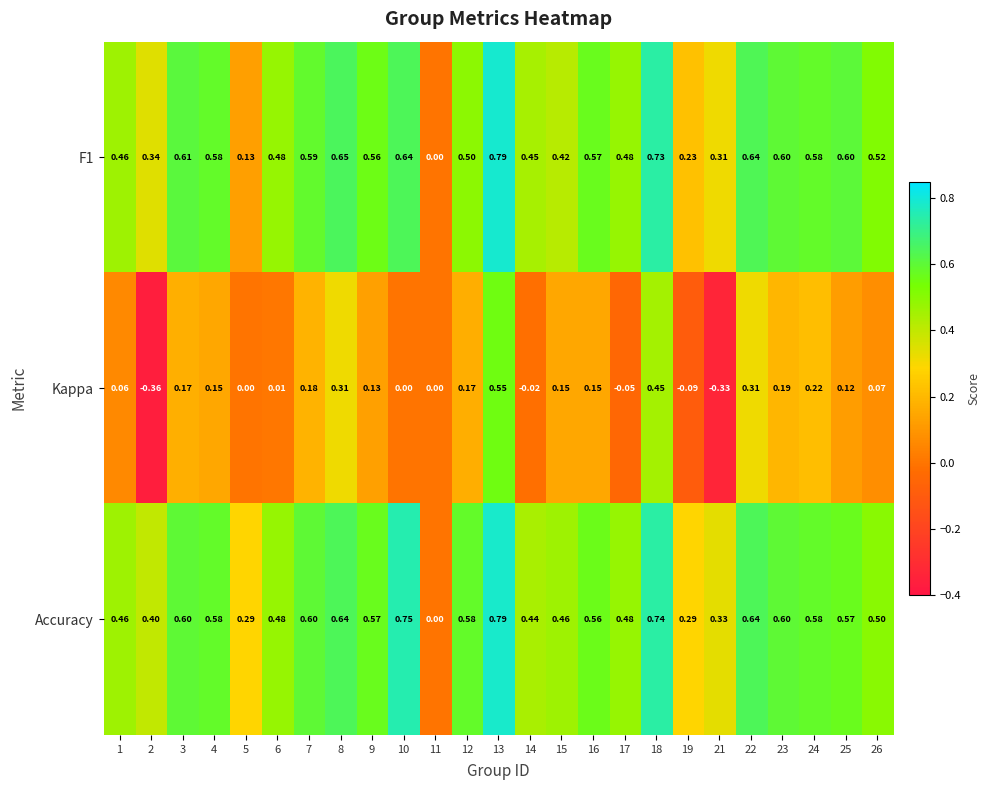

Which series has the widest spread of values?

Kappa